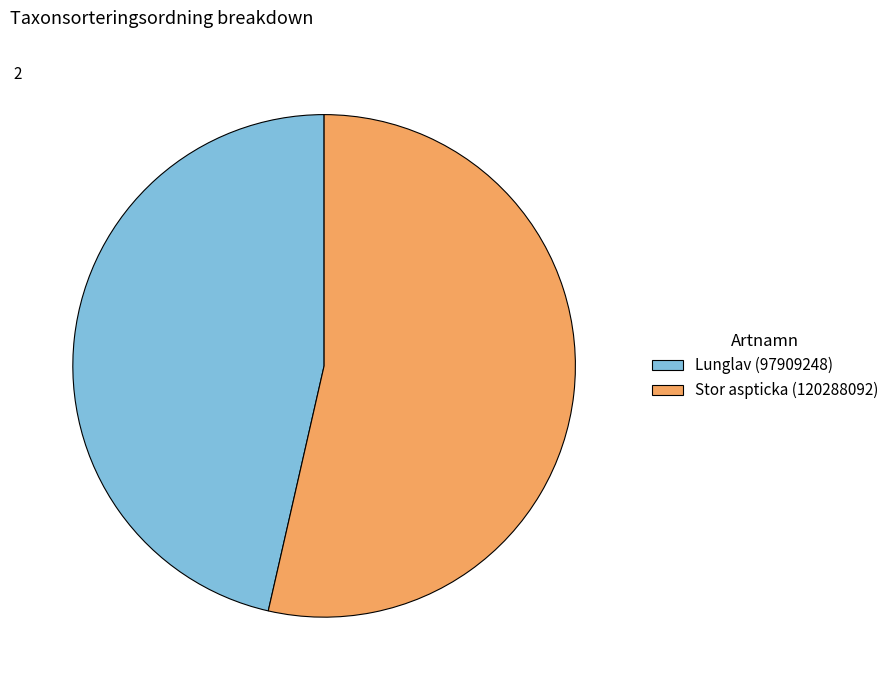

How many slices are in this pie chart?

2